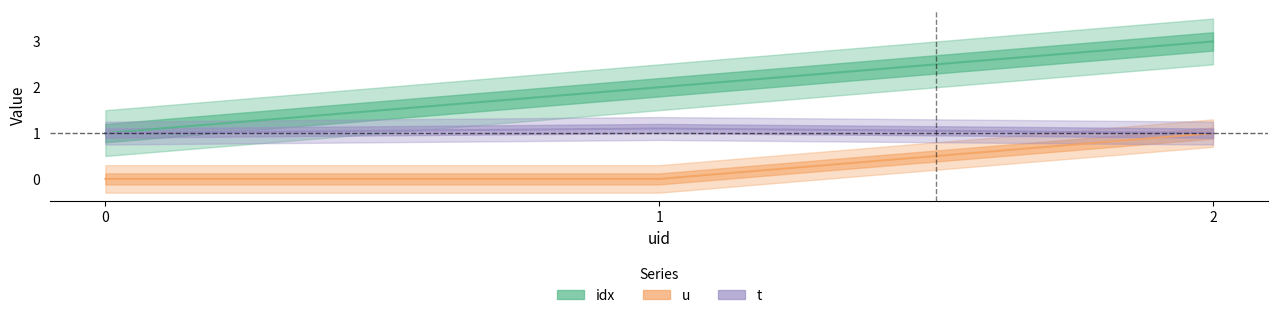

Does the chart display data point markers on the line(s)?

No